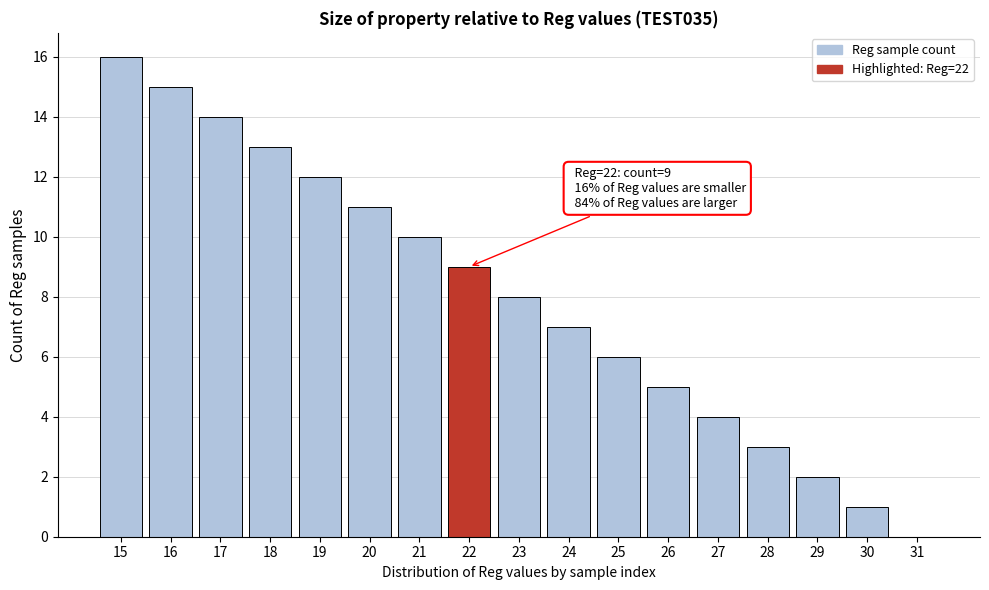

Reading left to right, extract all data points from this chart.

15=16	16=15	17=14	18=13	19=12	20=11	21=10	22=9	23=8	24=7	25=6	26=5	27=4	28=3	29=2	30=1	31=0